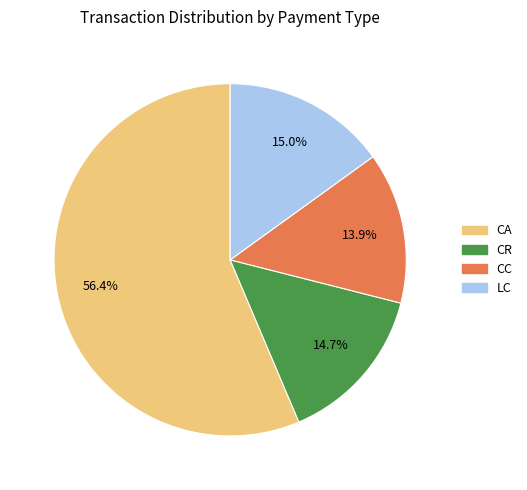

Which slice is the largest?

CA